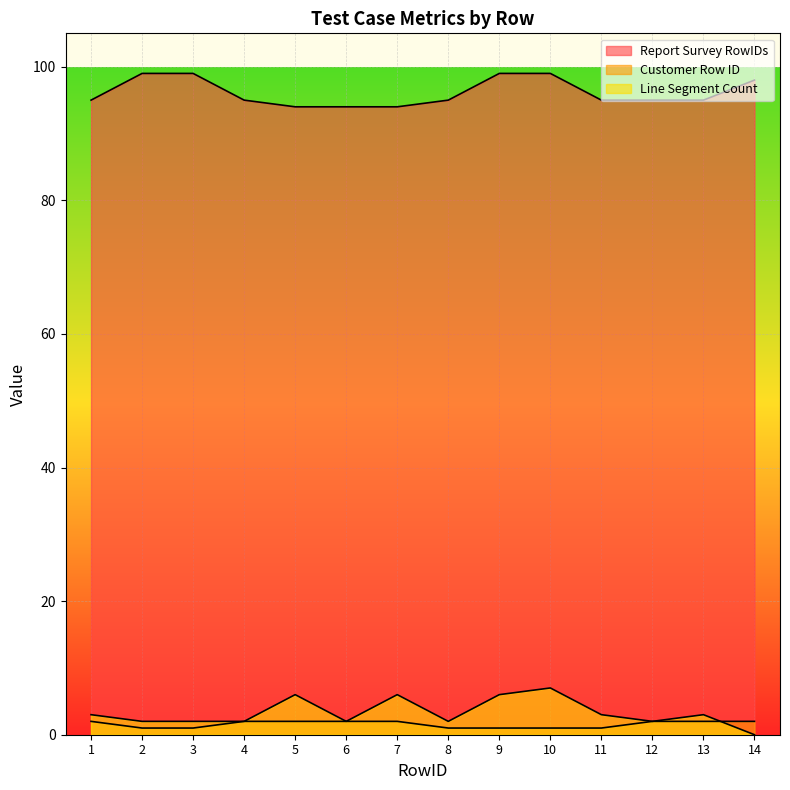

Which category has the lowest value across all series?

14